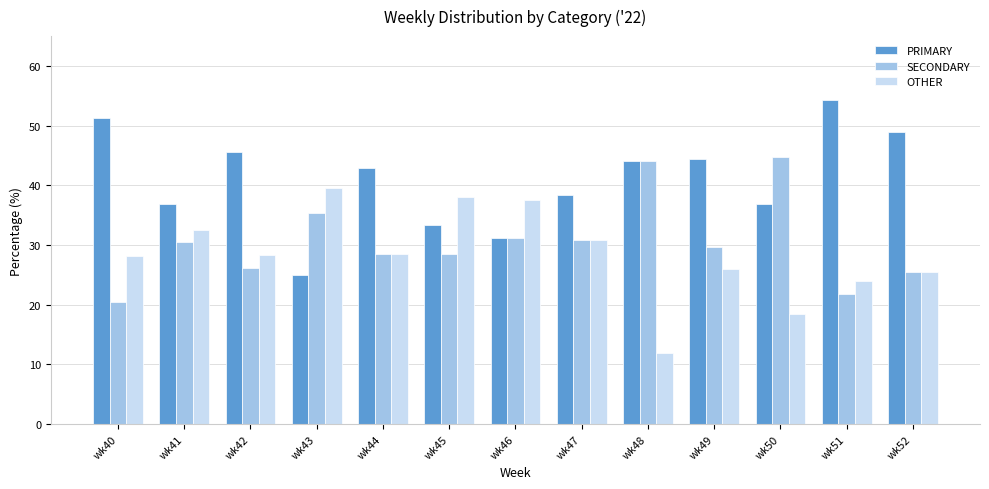

What is the approximate value of SECONDARY at wk48?

44.0